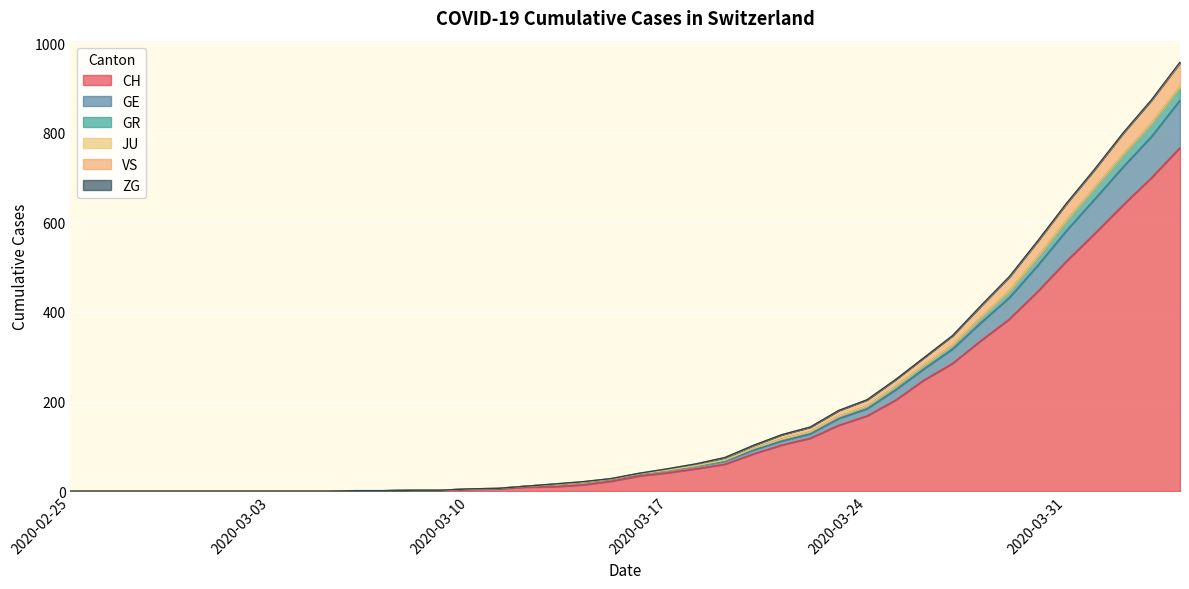

Is the value of GR at 2020-03-09 greater than the value of VS at 2020-03-20?

No